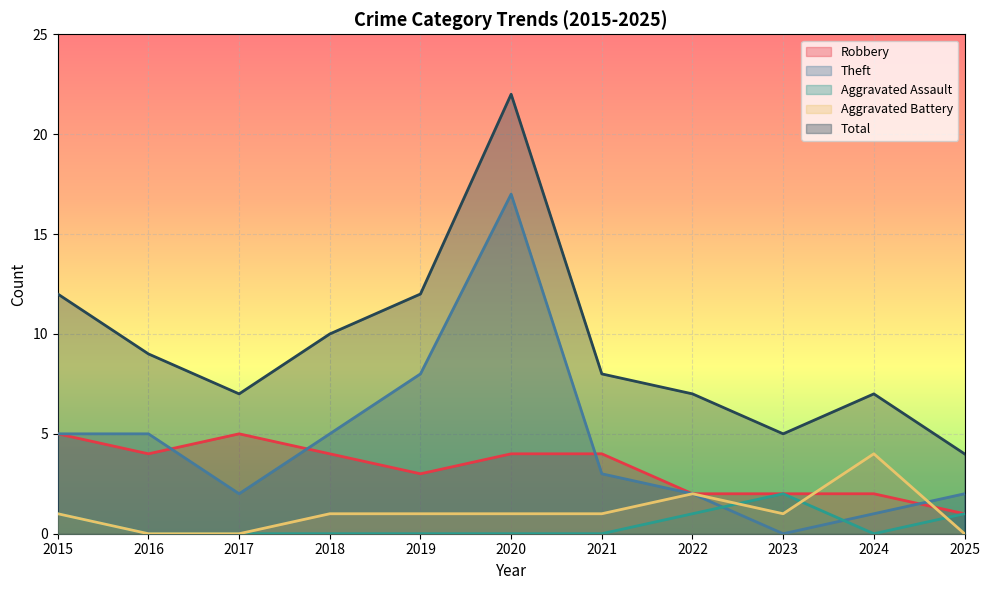

Reading left to right, transcribe all the data shown in this chart.

Robbery: 5	4	5	4	3	4	4	2	2	2	1
Theft: 5	5	2	5	8	17	3	2	0	1	2
Aggravated Assault: 1	0	0	0	0	0	0	1	2	0	1
Aggravated Battery: 1	0	0	1	1	1	1	2	1	4	0
Total: 12	9	7	10	12	22	8	7	5	7	4